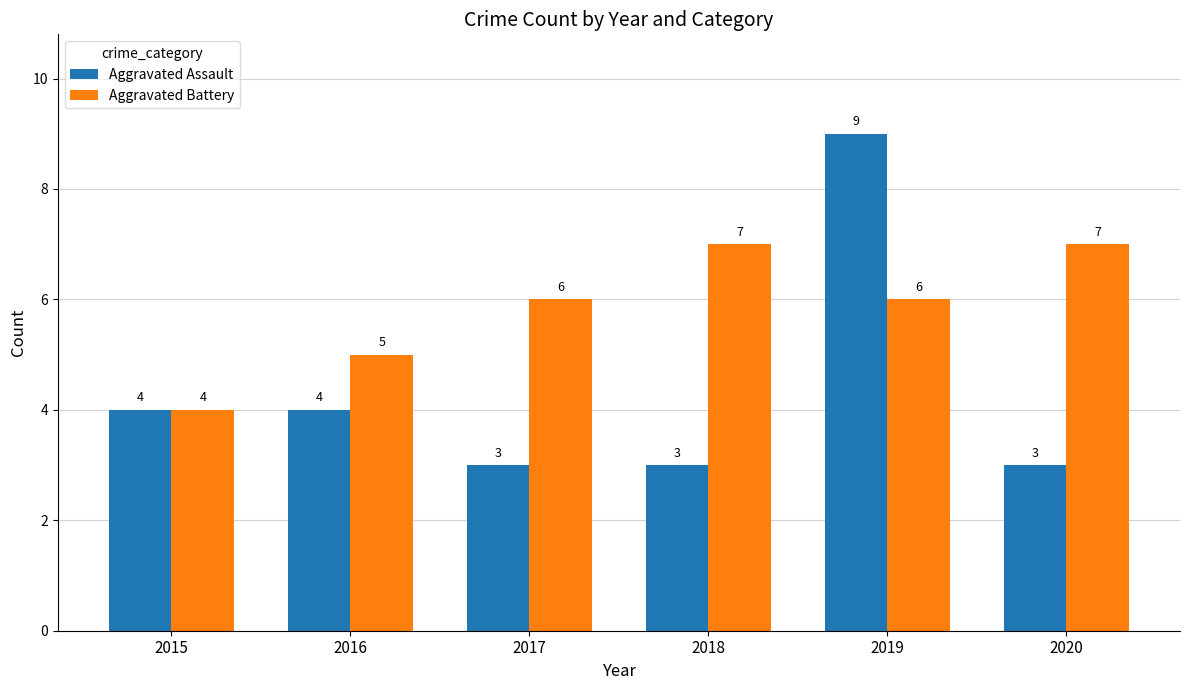

List the series in order of their overall mean, lowest first.

Aggravated Assault, Aggravated Battery